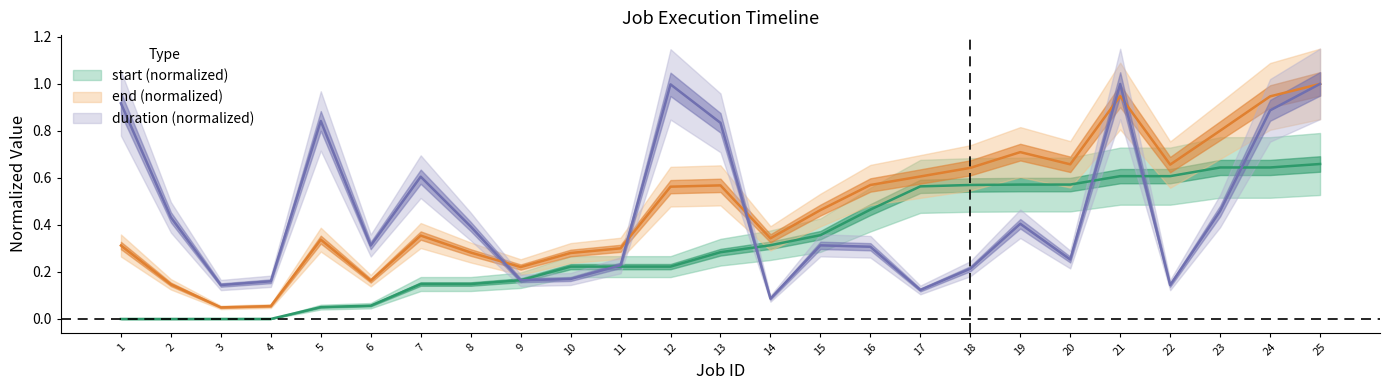

Which series changed the most between 11 and 14?

duration